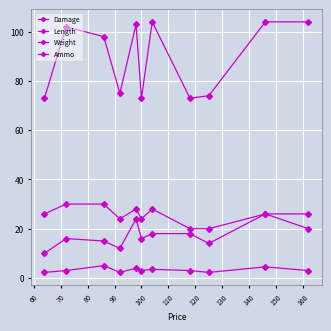

Which series has the largest total across all categories?

Length